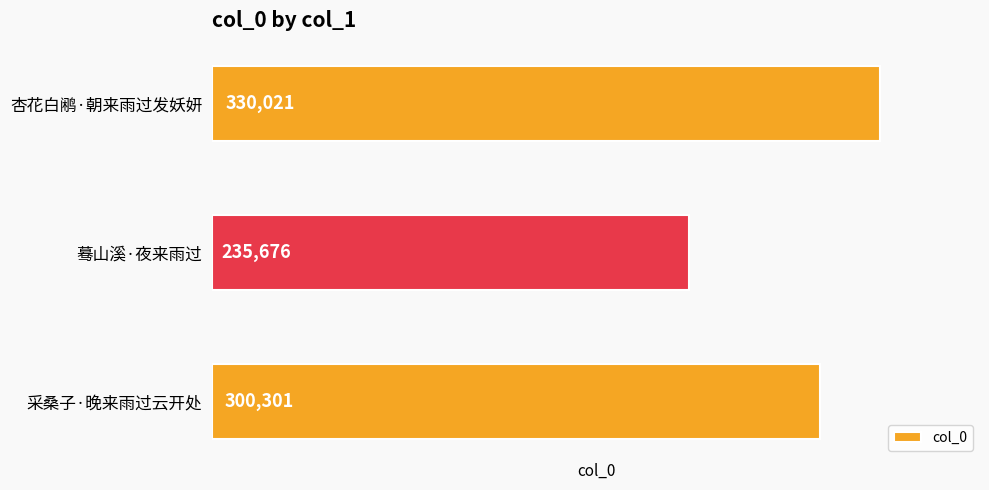

Between 采桑子·晚来雨过云开处 and 蓦山溪·夜来雨过, which is larger?

采桑子·晚来雨过云开处